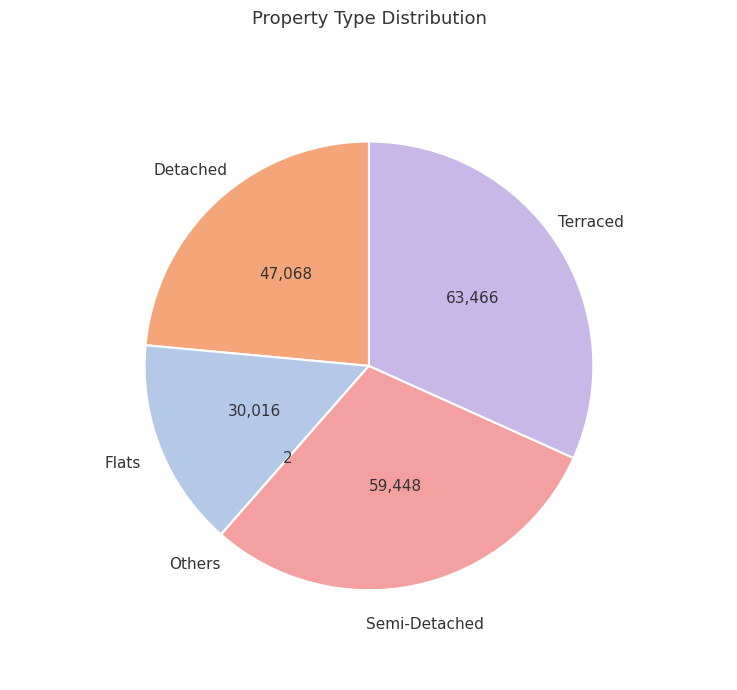

Which slice is the largest?

Terraced